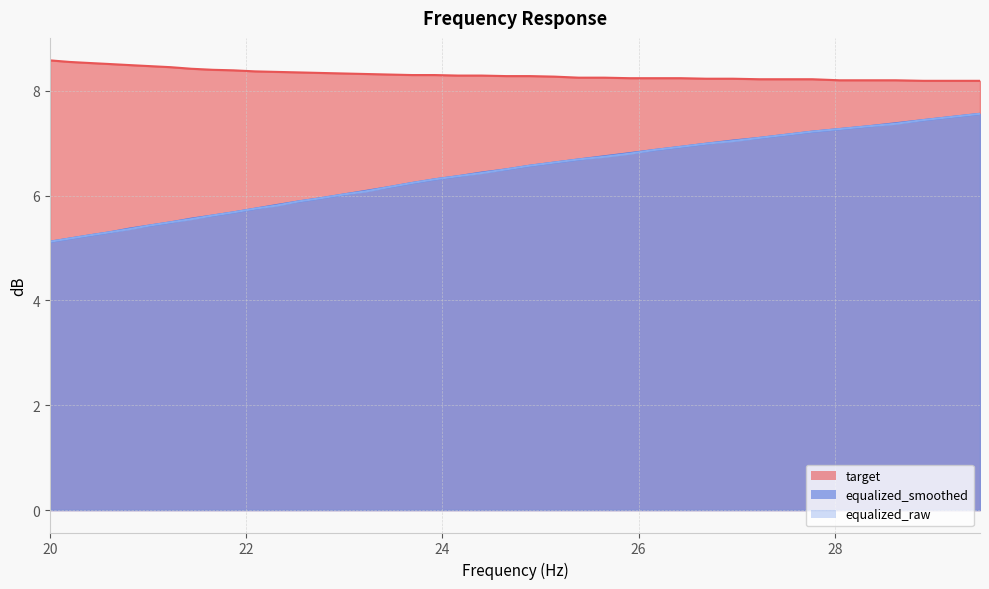

True or false: equalized_raw and equalized_smoothed cross at least once.

False